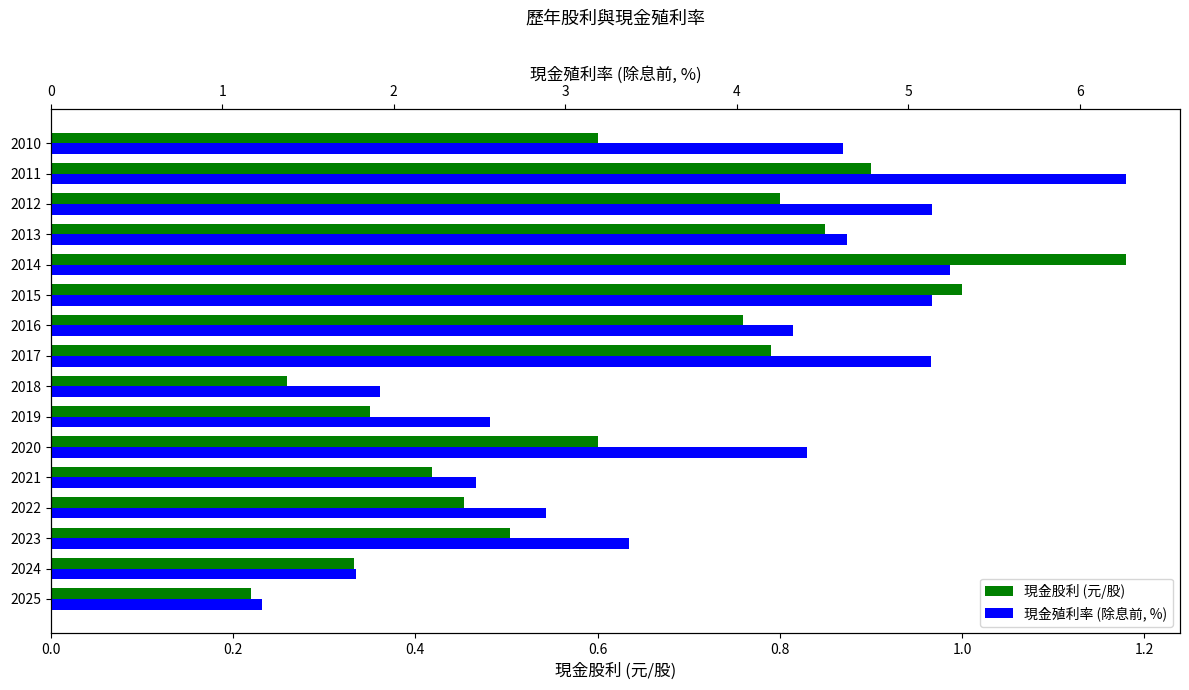

Which has a higher value, 2014 or 2022?

2014